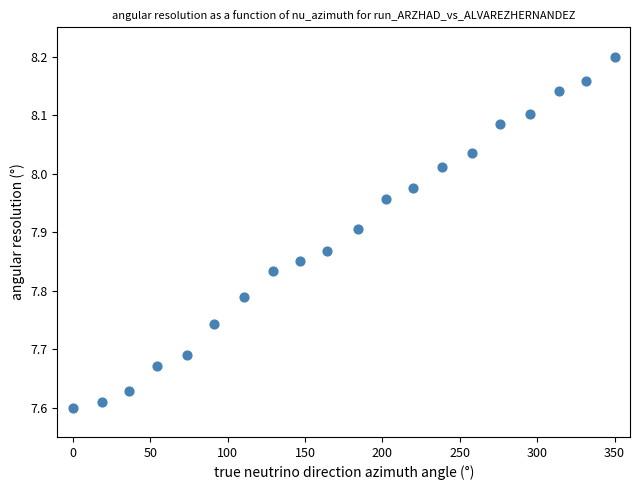

What is the range of Y values (max minus min)?

0.6